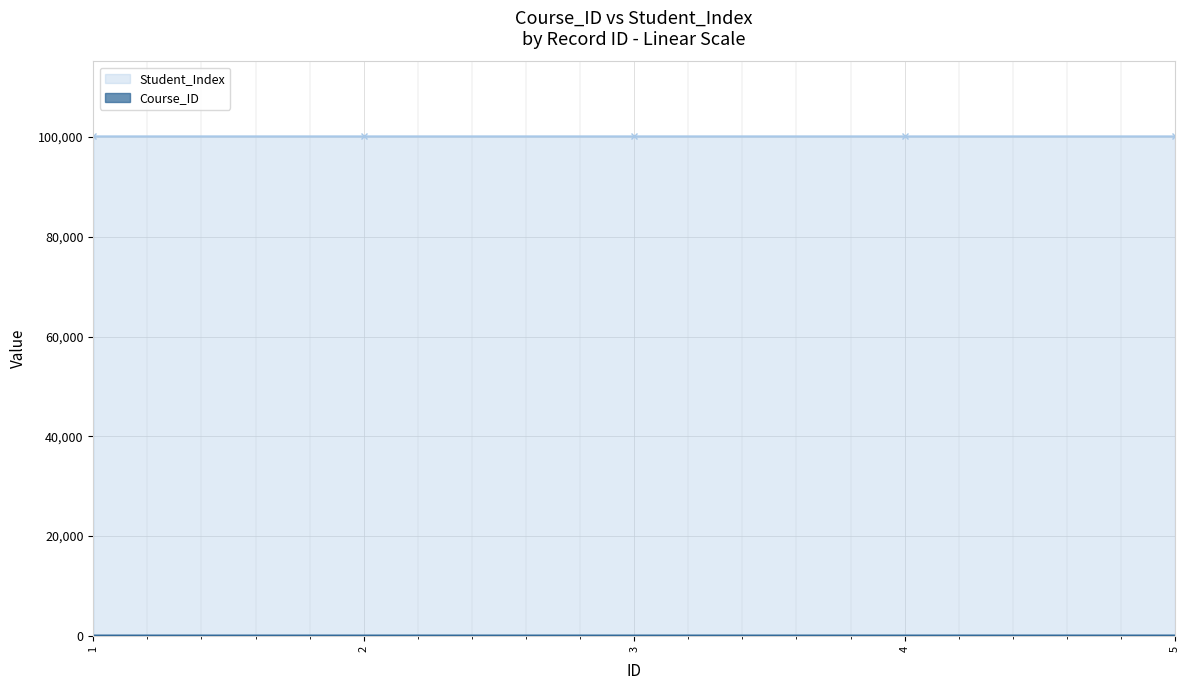

The value of Student_Index at 1 is 165764. True or false?

False